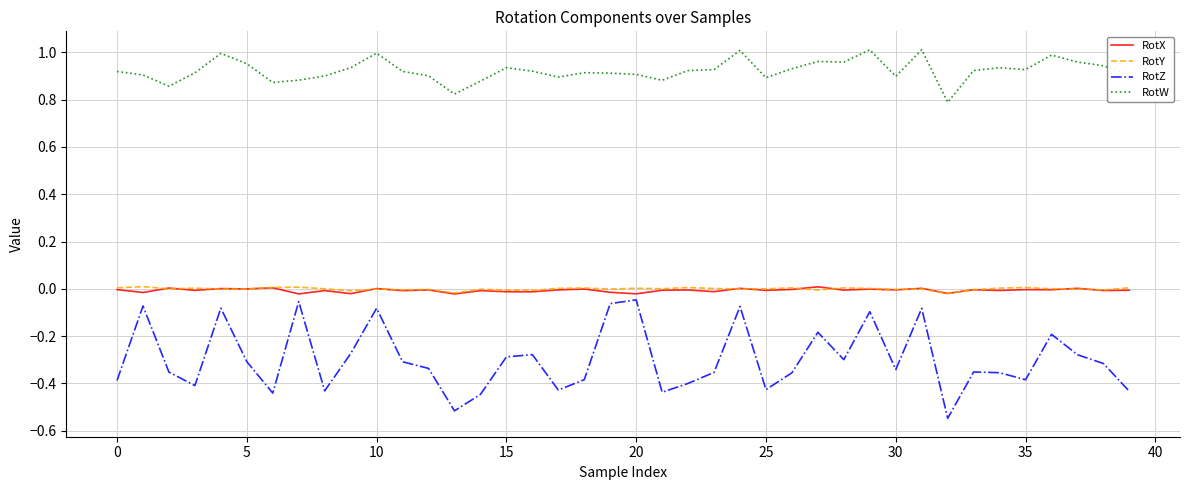

Which series has the widest spread of values?

RotZ